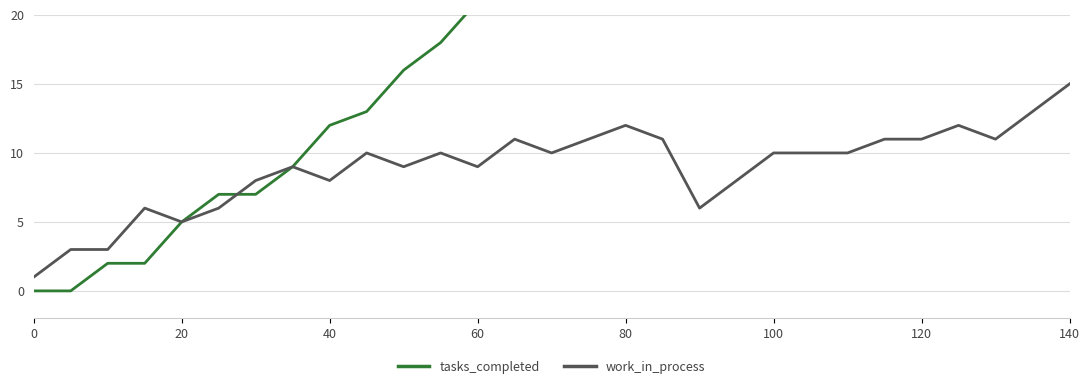

Rank the series by their maximum value, from highest to lowest.

tasks_completed, work_in_process